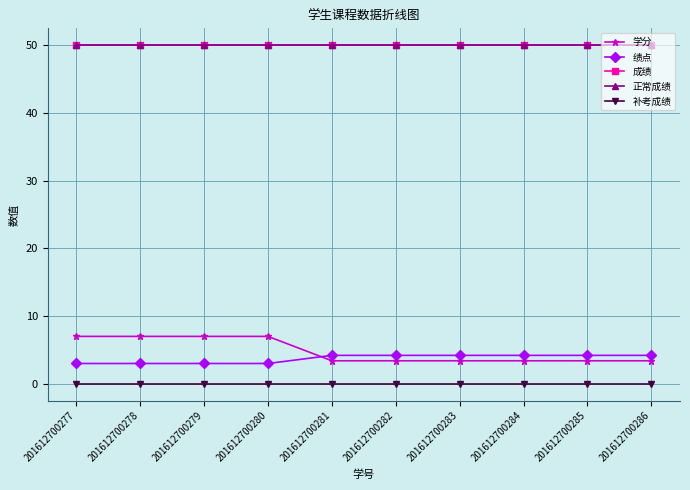

Rank the series by their maximum value, from lowest to highest.

补考成绩, 绩点, 学分, 成绩, 正常成绩